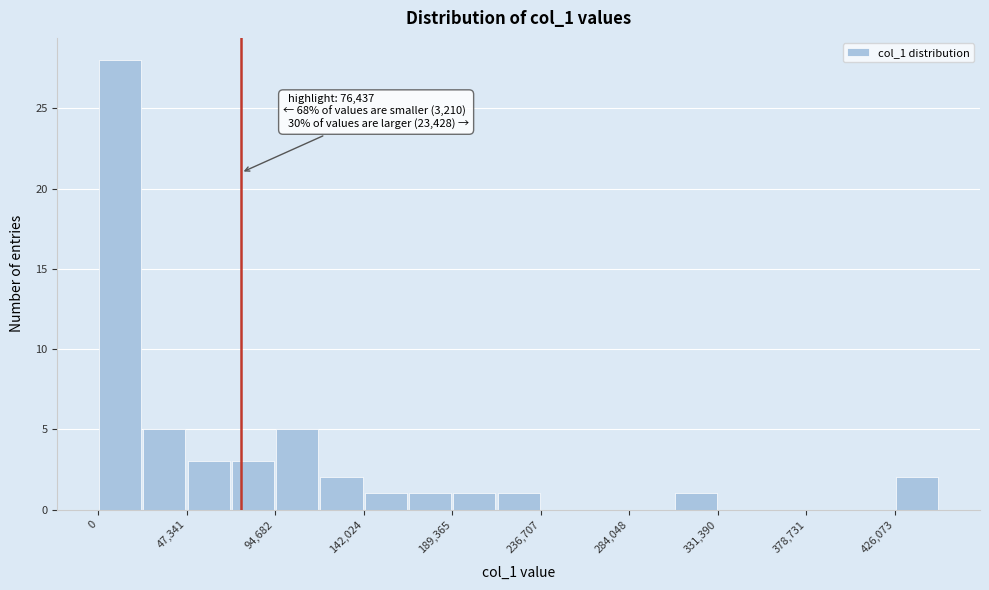

Which range on the x-axis has the tallest bar?

0 to 25000